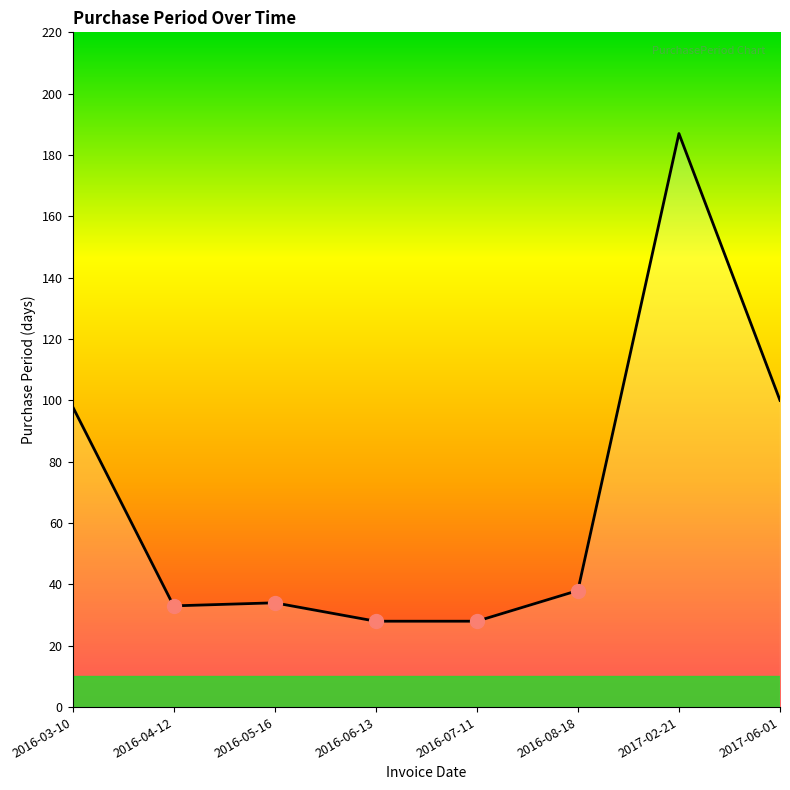

How many series are shown in this chart?

1